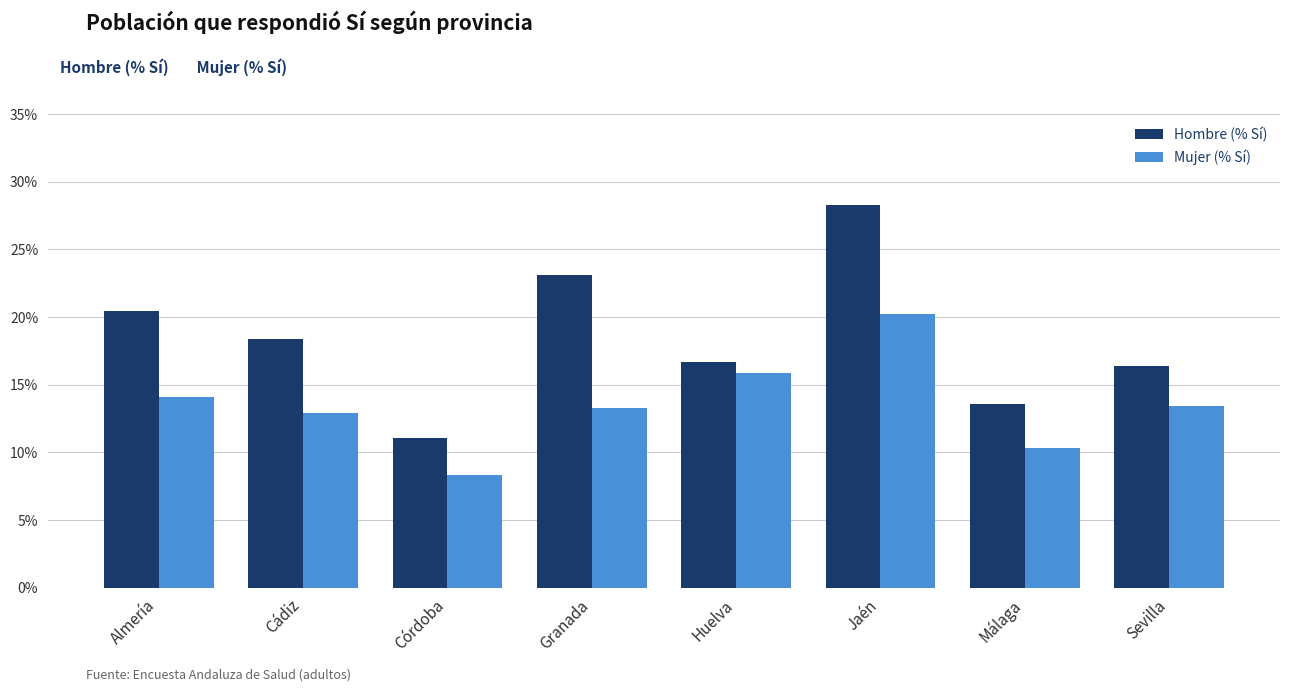

Are the bars horizontal?

No